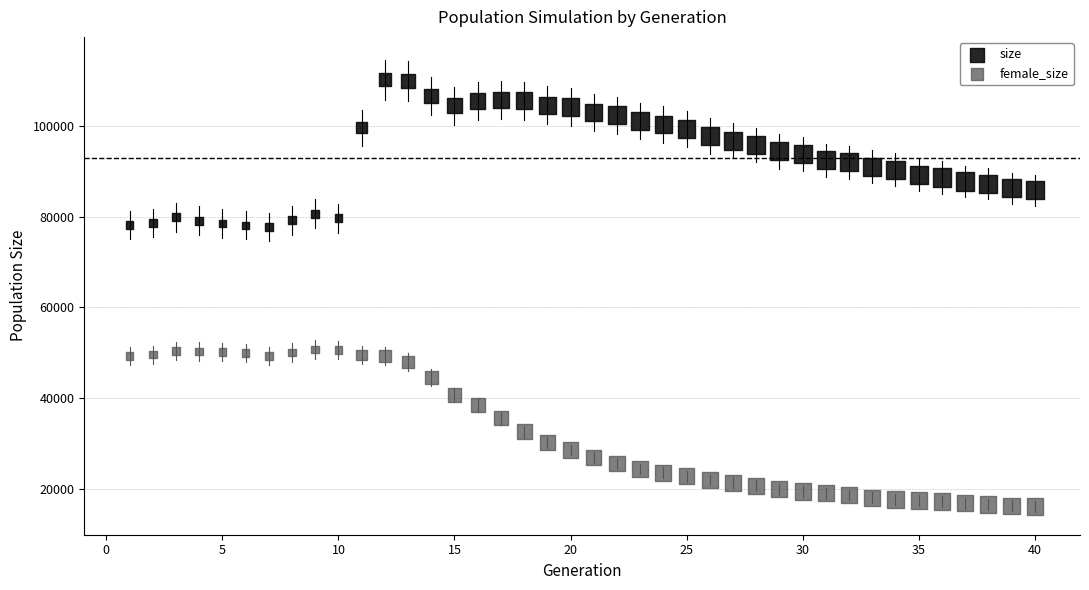

Which series contains the highest Y value?

size